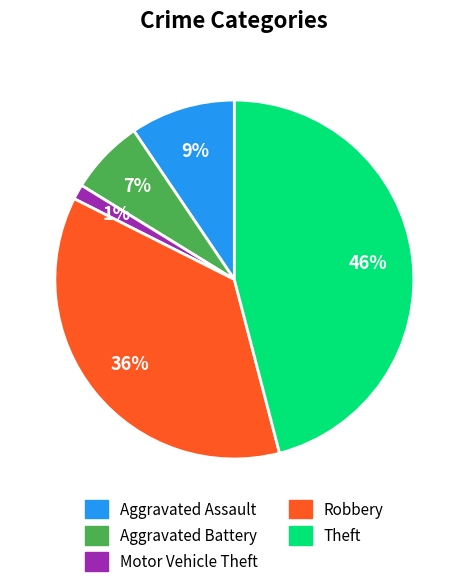

The Theft slice represents 40% of the pie. True or false?

False